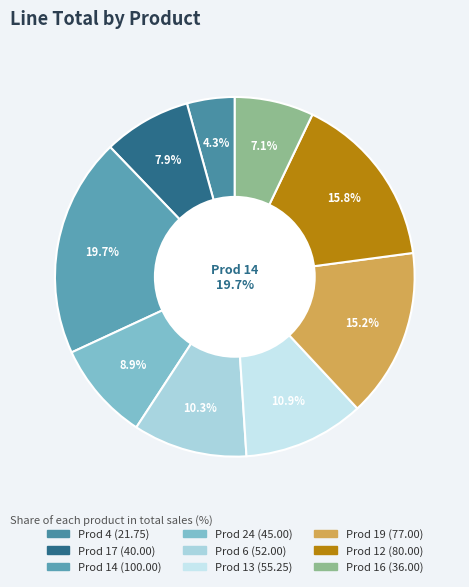

Is it true that 12 is 16% of the pie?

True